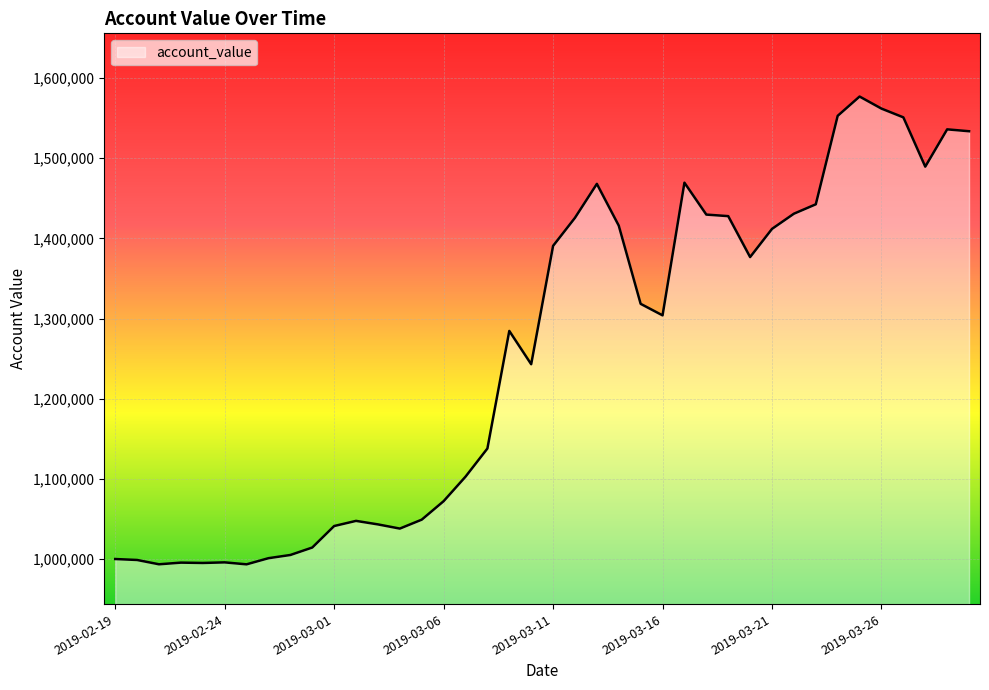

What is the smallest value displayed?

993379.5